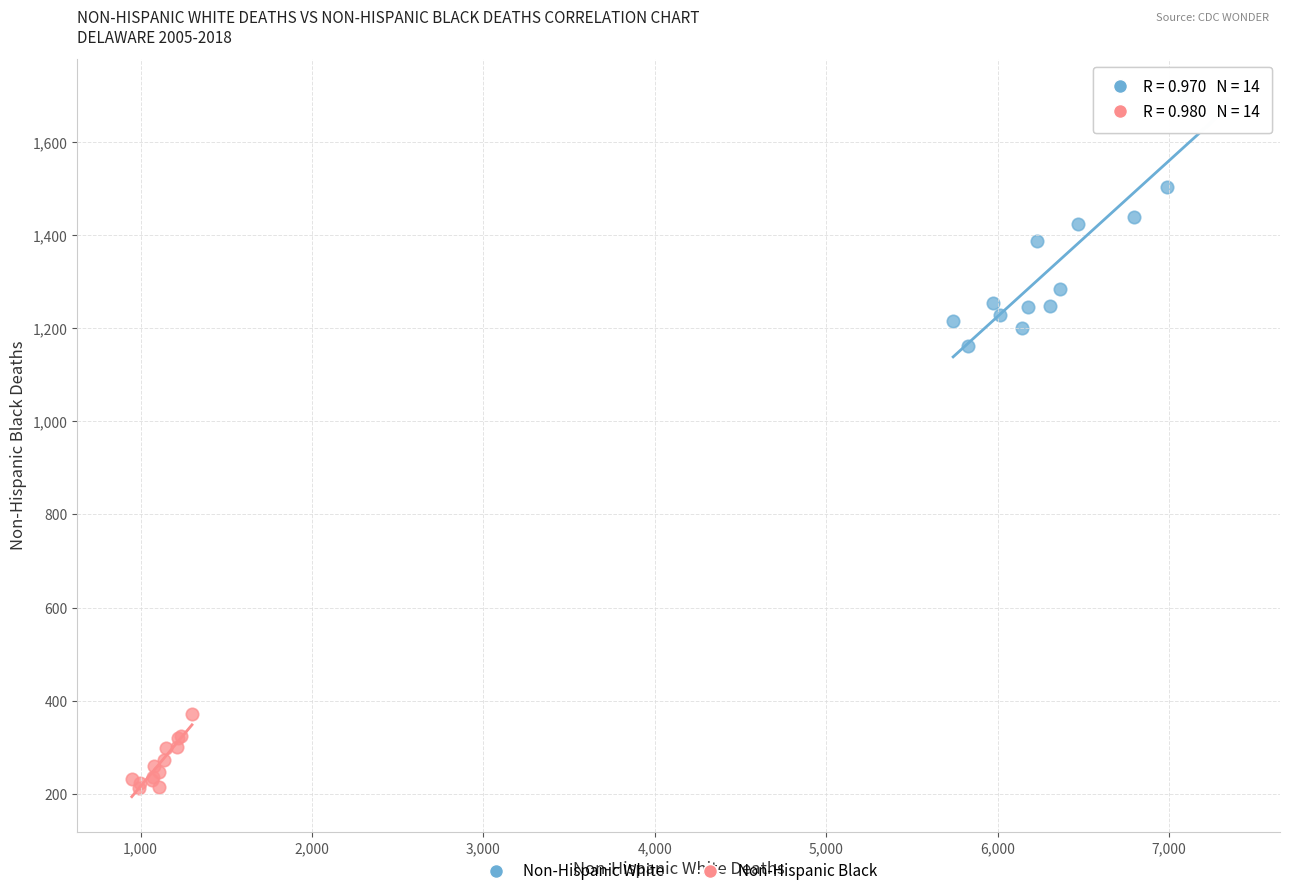

Which series has the widest spread of Y values?

Non-Hispanic White